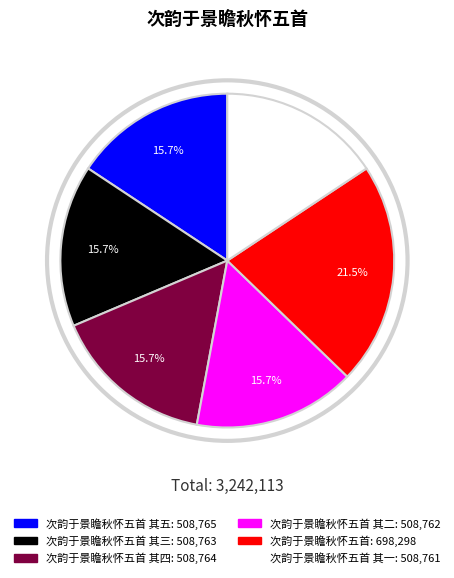

Is there any slice that represents more than half of the pie?

No